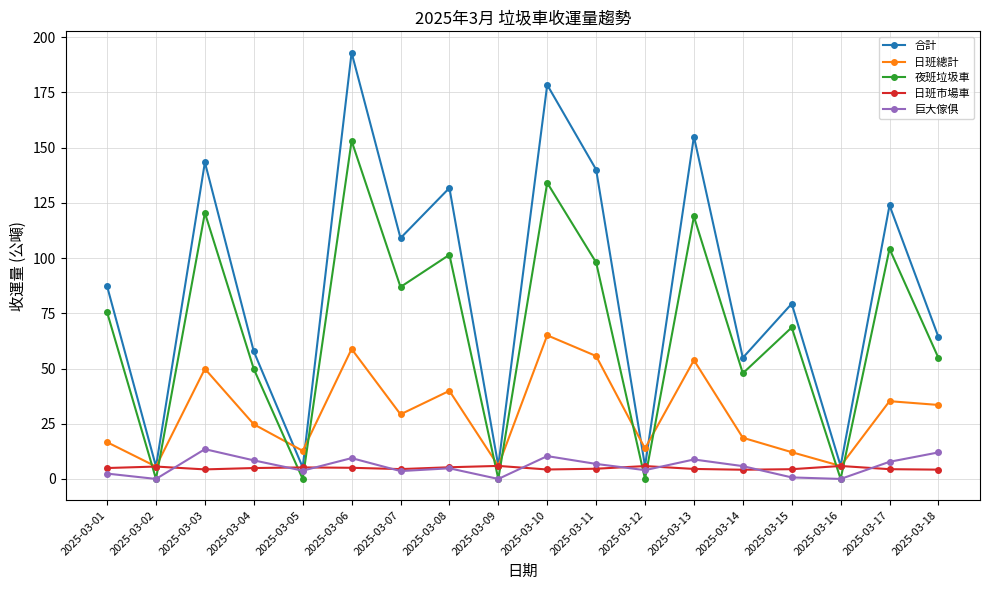

How many values in the 合計 series exceed 87?

9